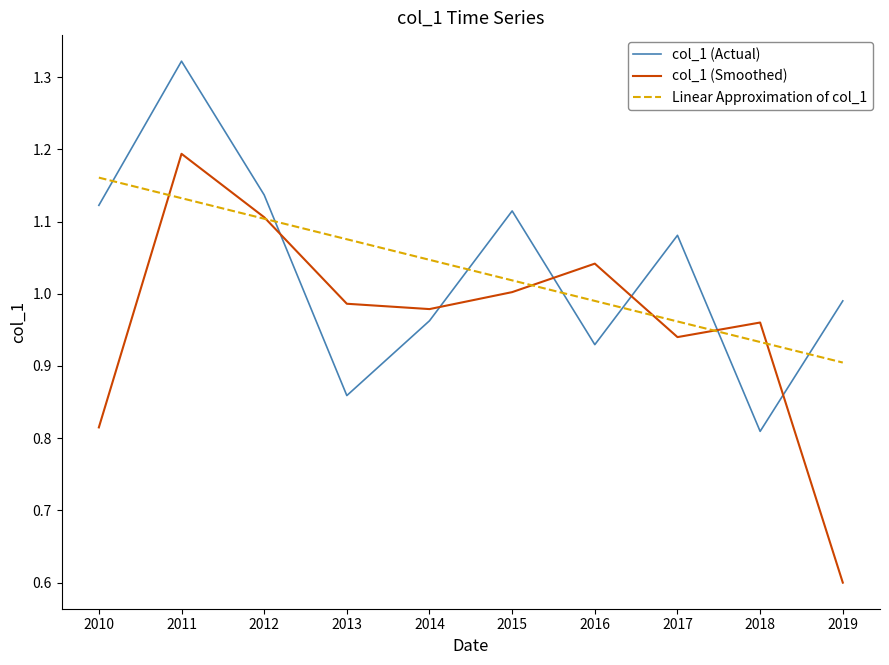

Which series has the widest spread of values?

col_1 (Smoothed)